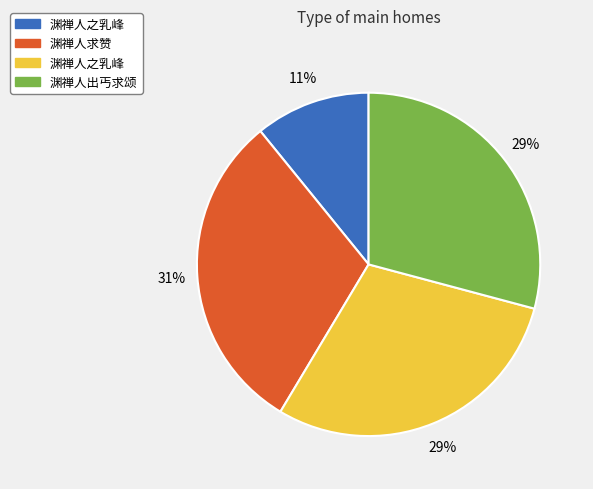

Is there any slice that represents more than half of the pie?

No